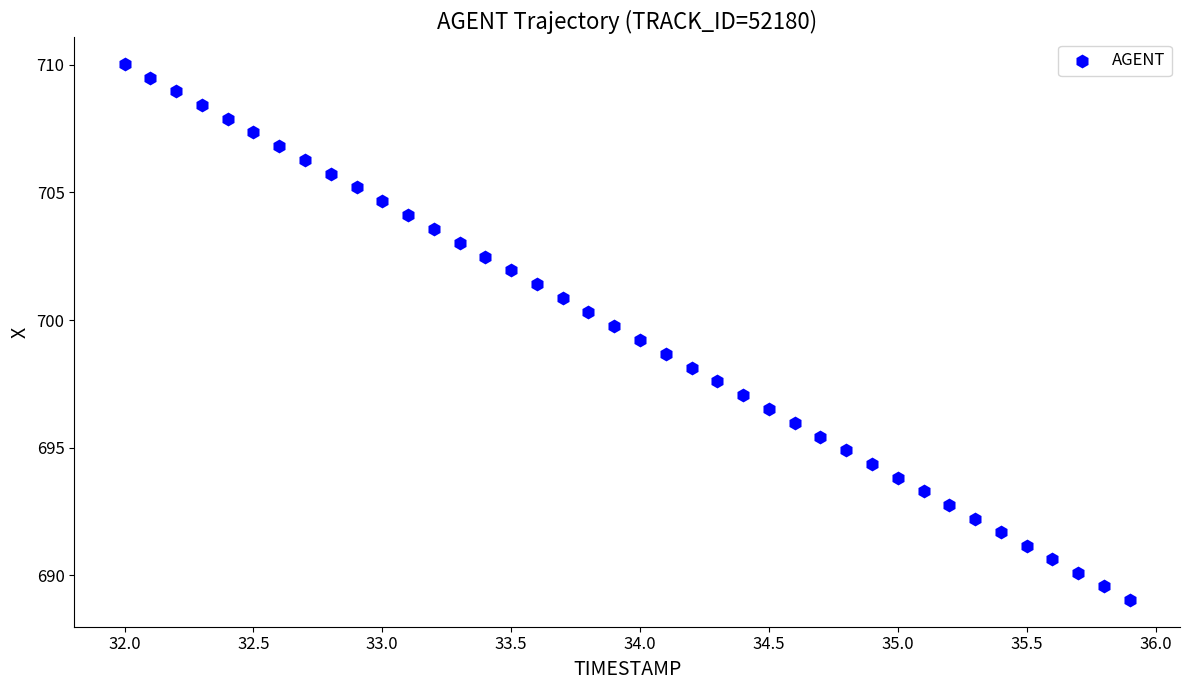

What is the range of X values (max minus min)?

3.9